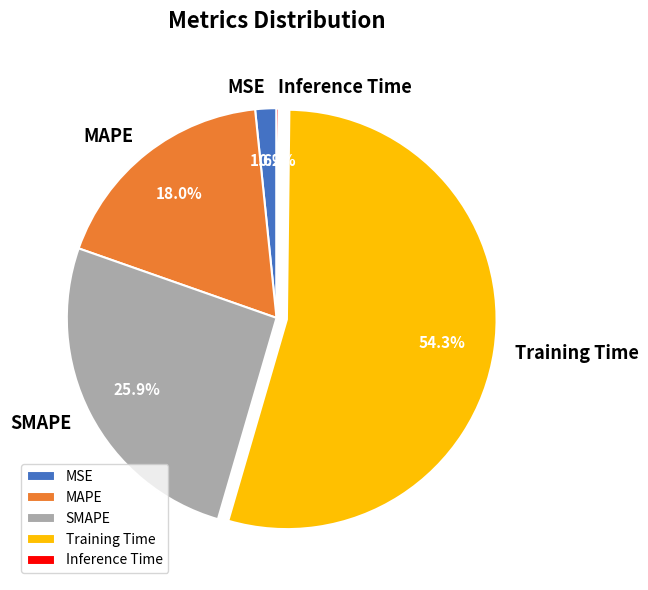

What percentage is NOT represented by Training Time?

45.7%